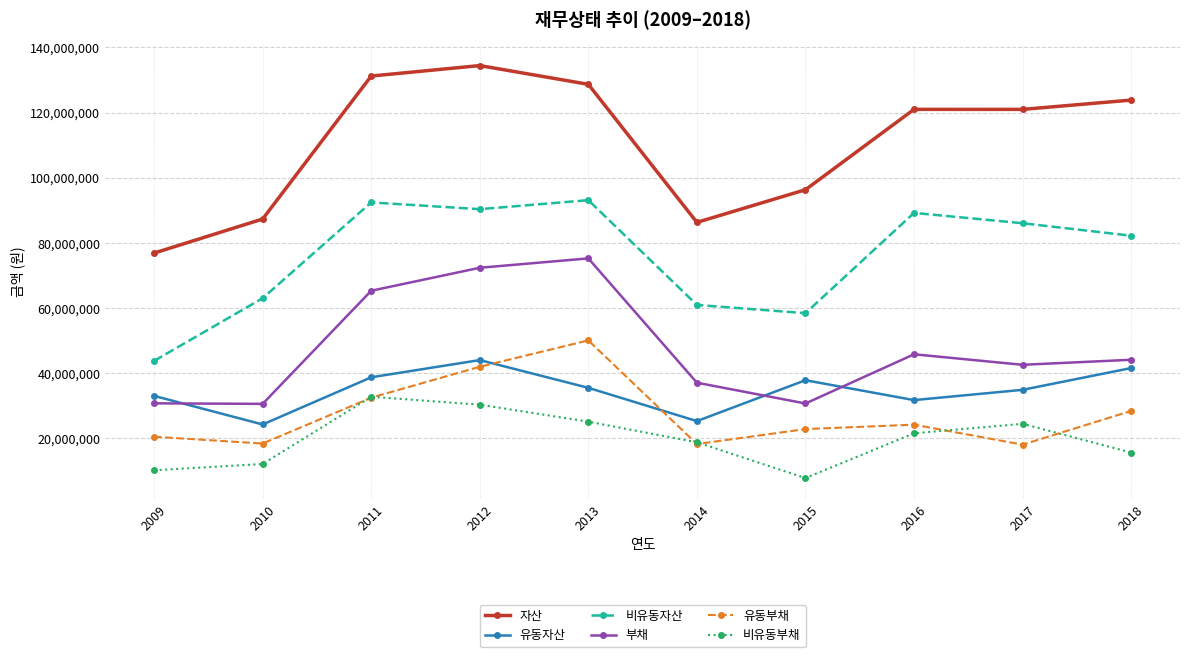

Between 2011 and 2014, which series saw the biggest shift?

자산